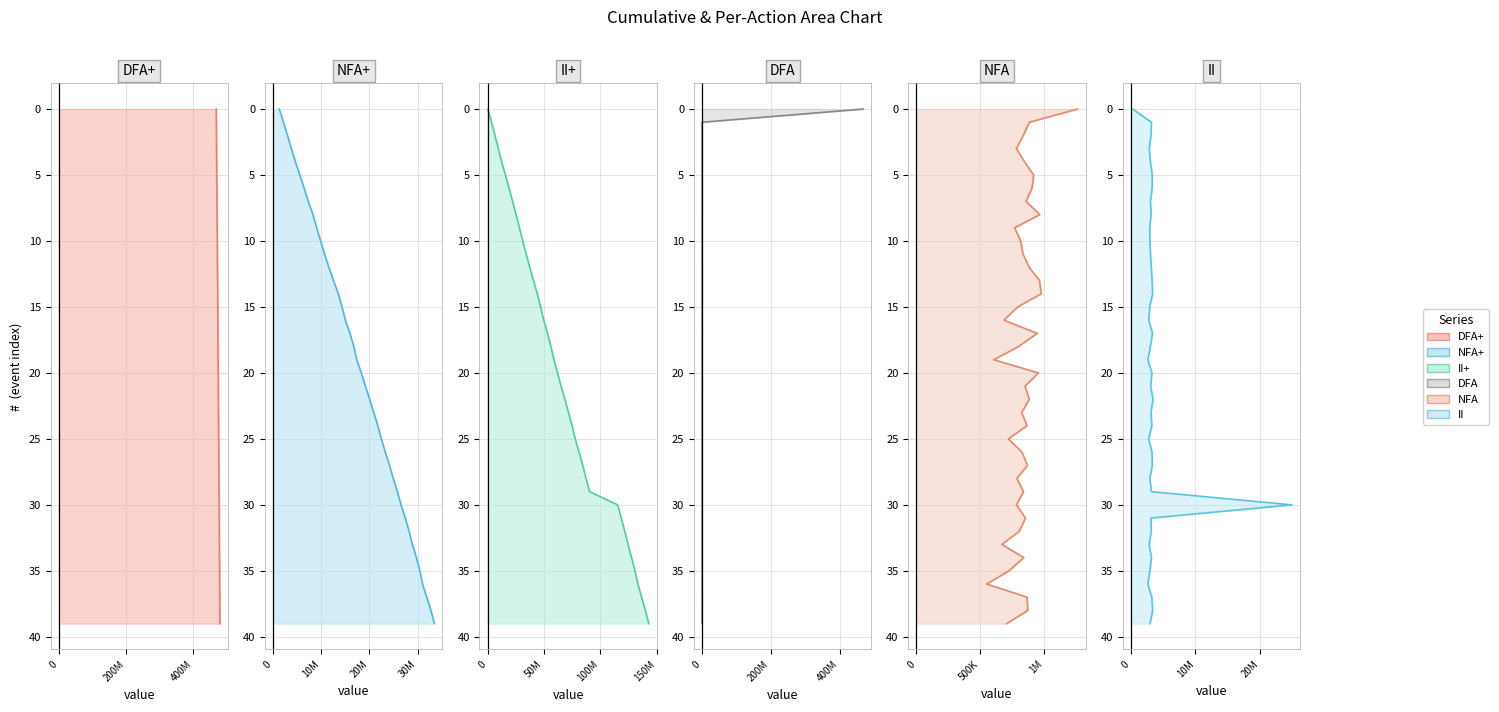

How many data points in II+ are above 20?

19